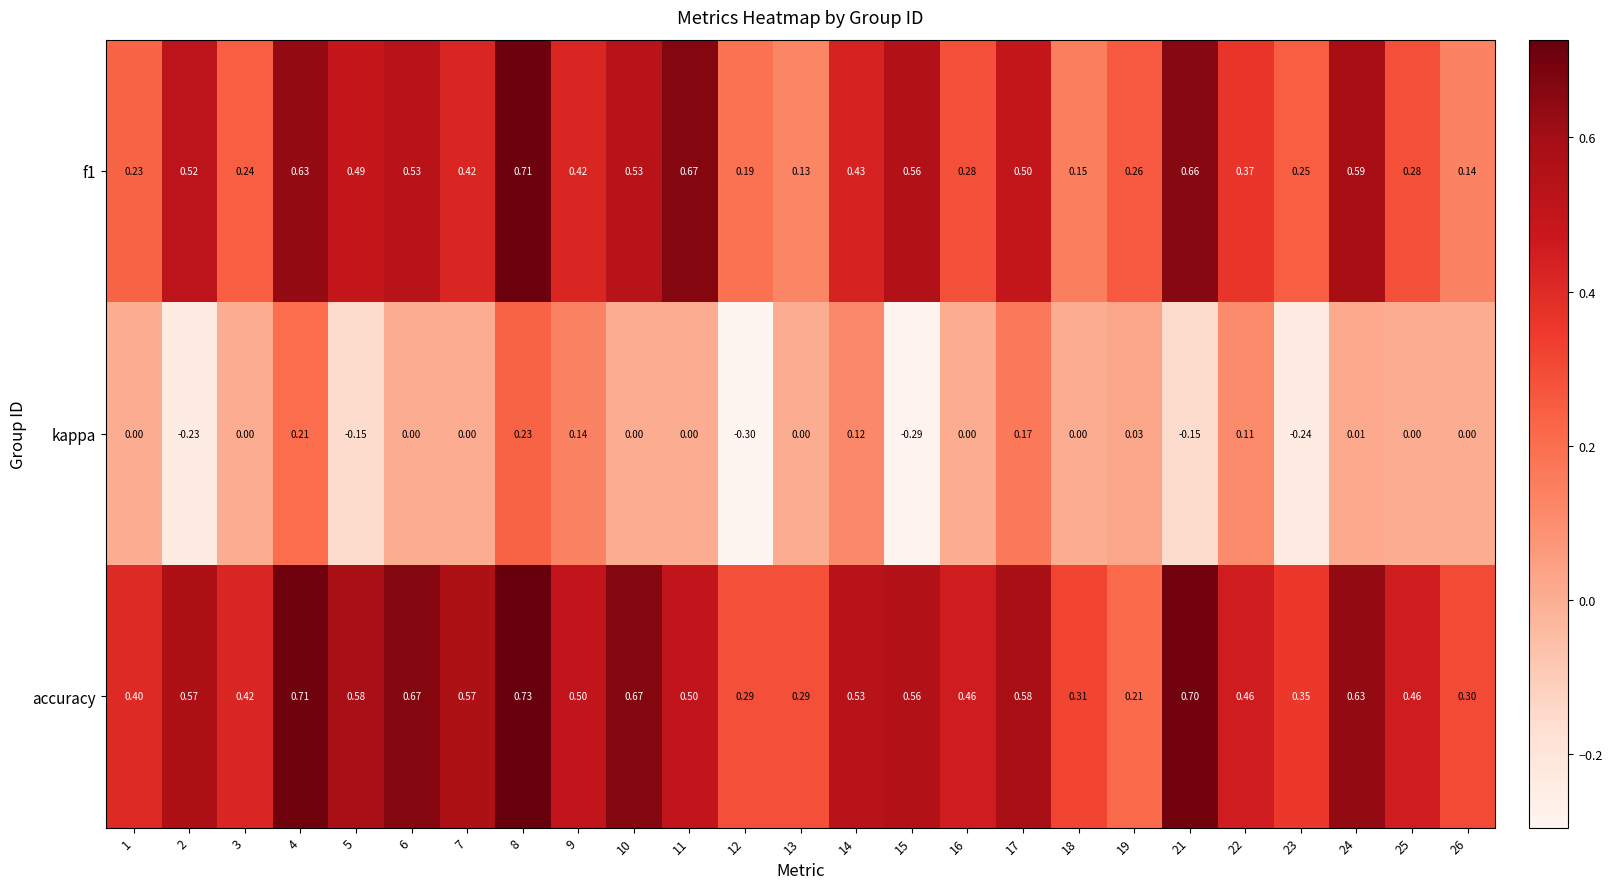

Which series has the largest total across all categories?

accuracy